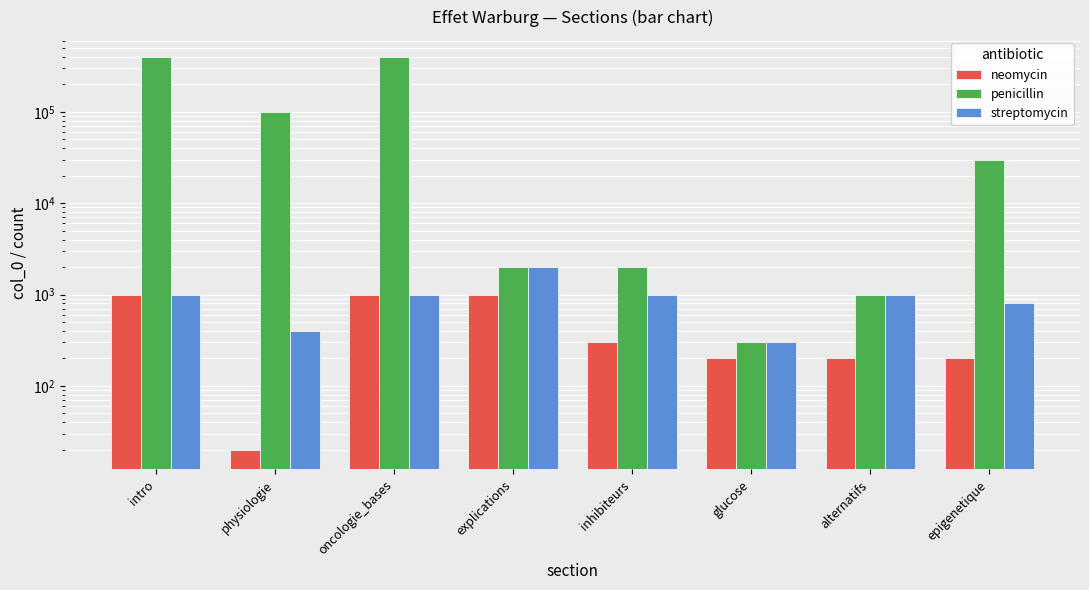

How many data points in penicillin are less than 30000?

4